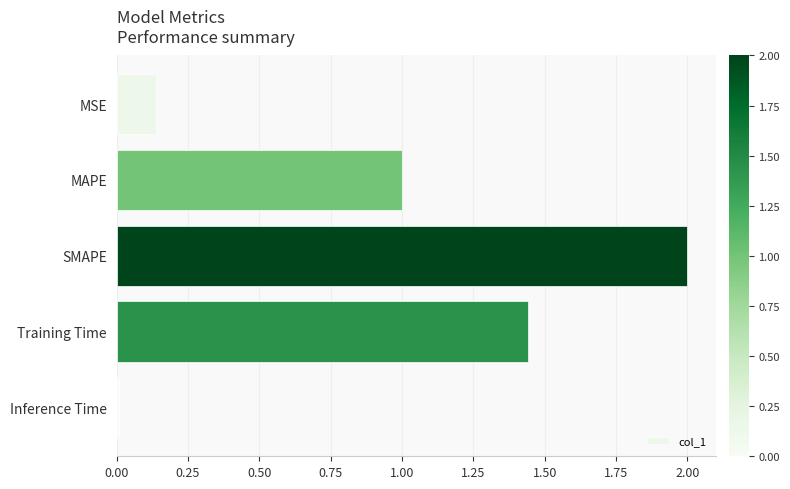

Does the chart contain stacked bars?

No